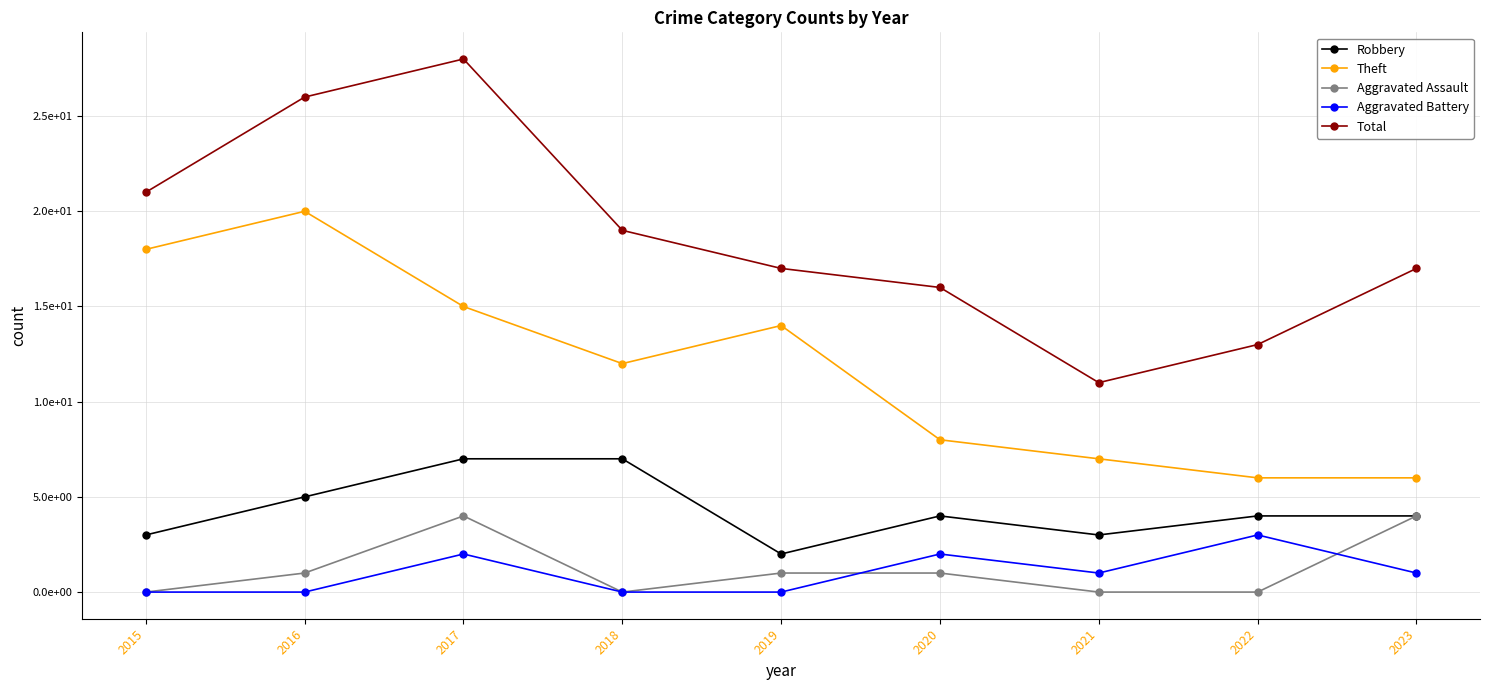

The Theft series shows 22 at 2017. True or false?

False